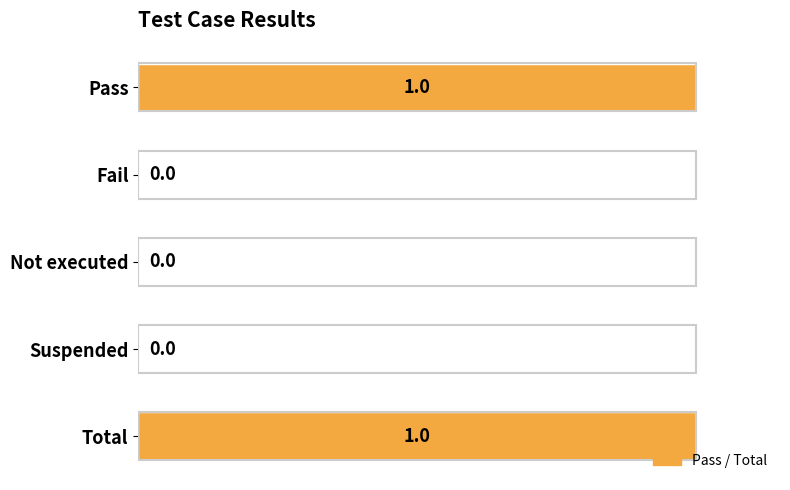

Between Suspended and Total, which is larger?

Total